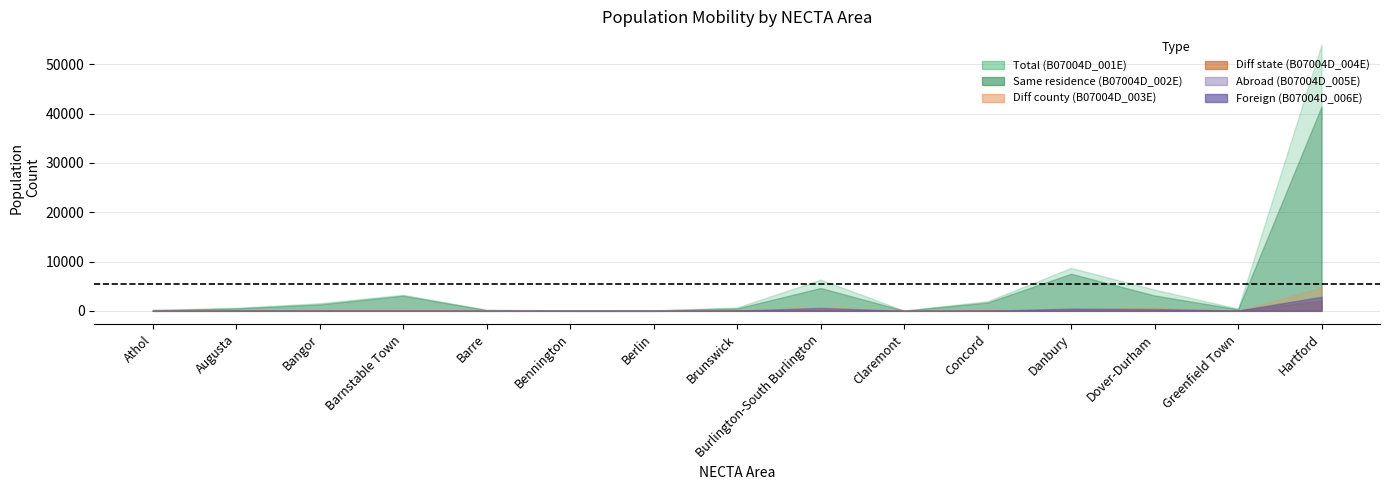

Where does the B07004D_005E series first go above 43?

Bangor